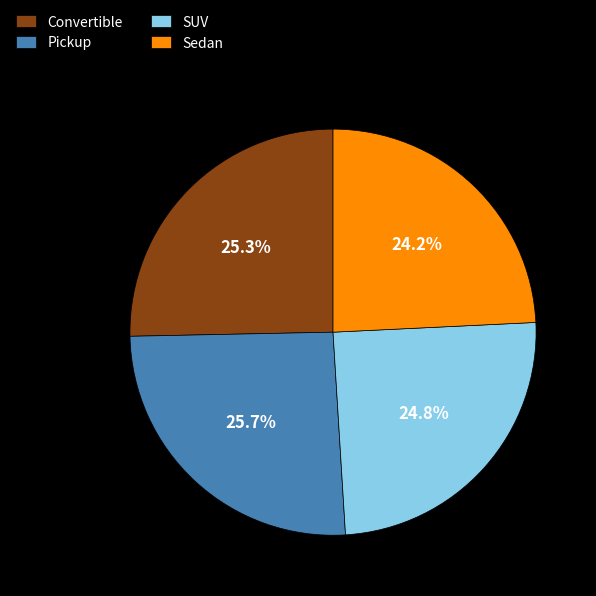

Is there any slice that represents more than half of the pie?

No